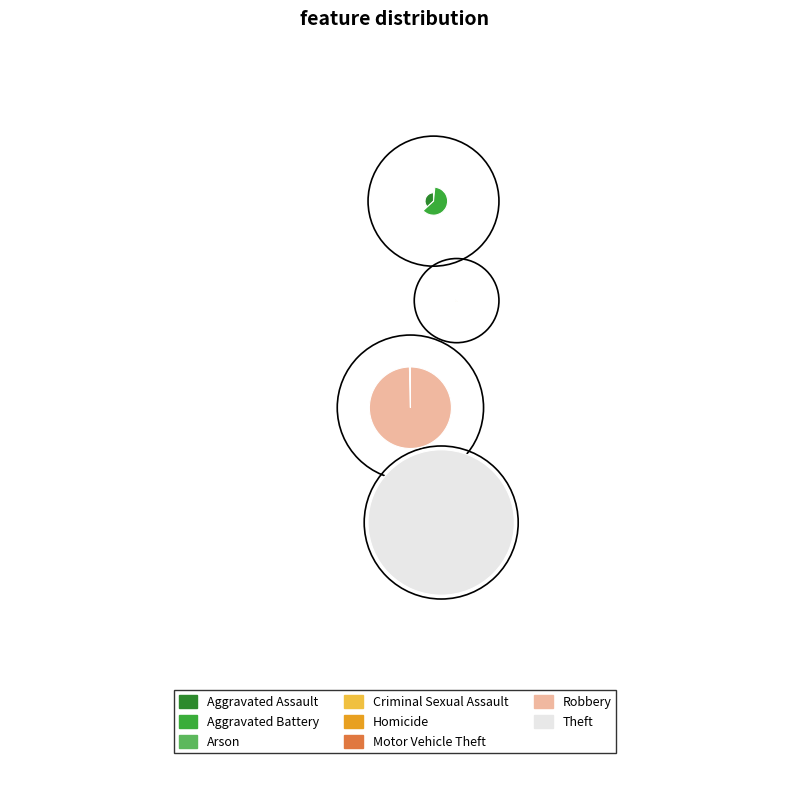

What percentage is NOT represented by Aggravated Battery?

88.5%